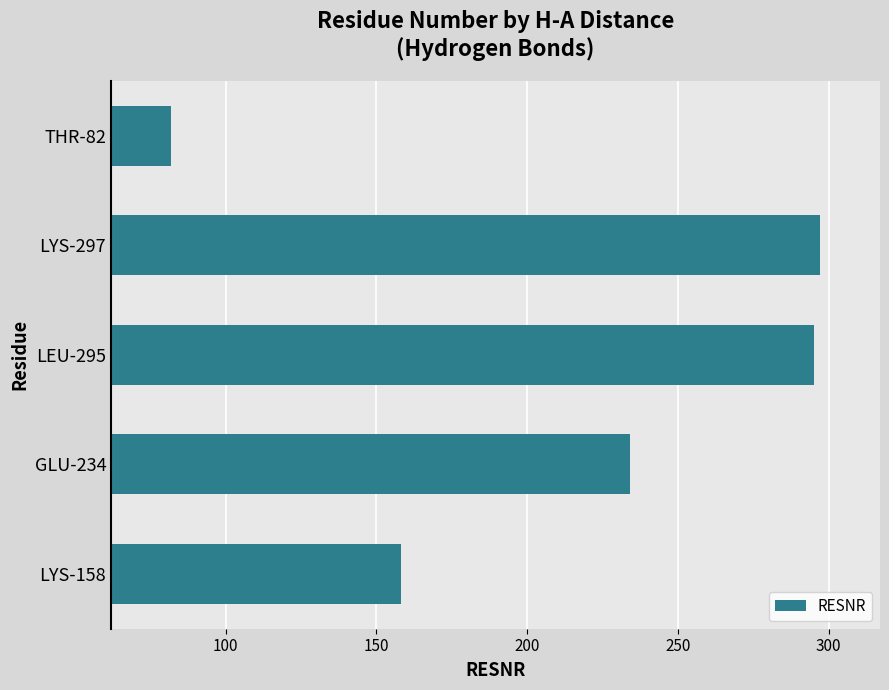

Where is the data nearest to the value 189?

LYS-158